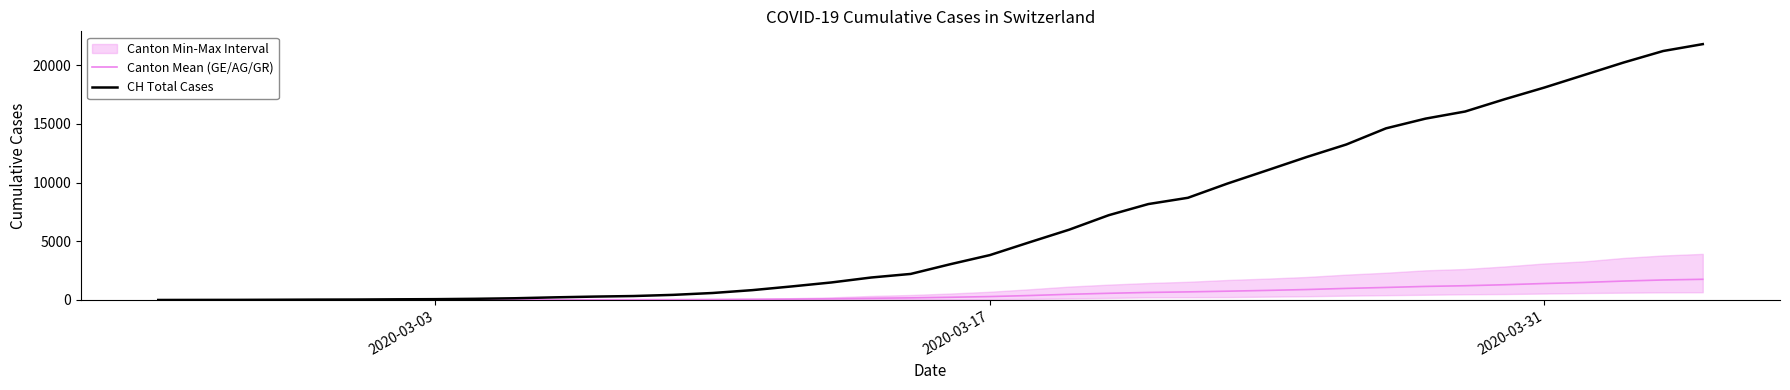

What is the maximum value for Canton Mean (GE/AG/GR)?

1762.3